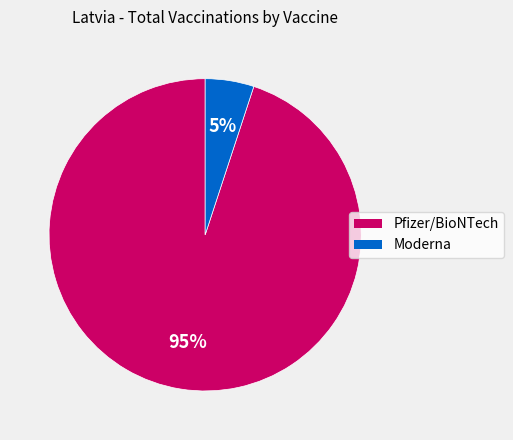

Which has a higher value, Moderna or Pfizer/BioNTech?

Pfizer/BioNTech